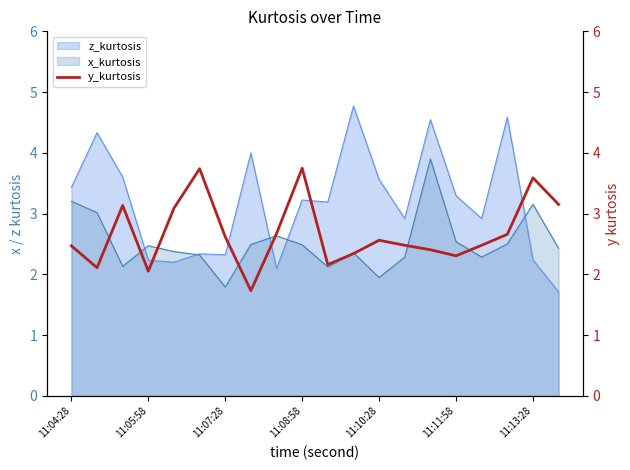

How many interior local valleys (lower than both neighbors) does the data have?

5